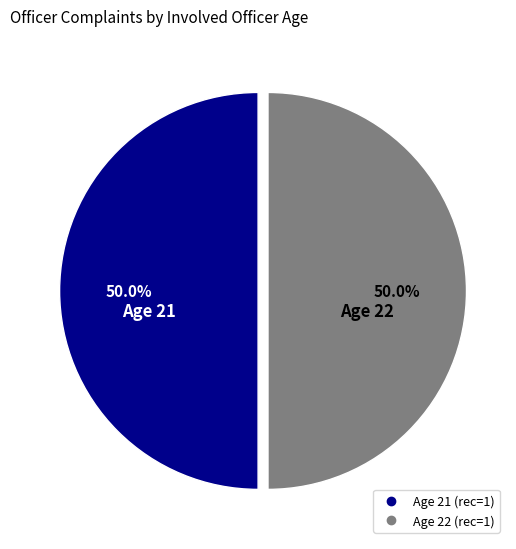

Which category has the smallest portion of the pie?

22